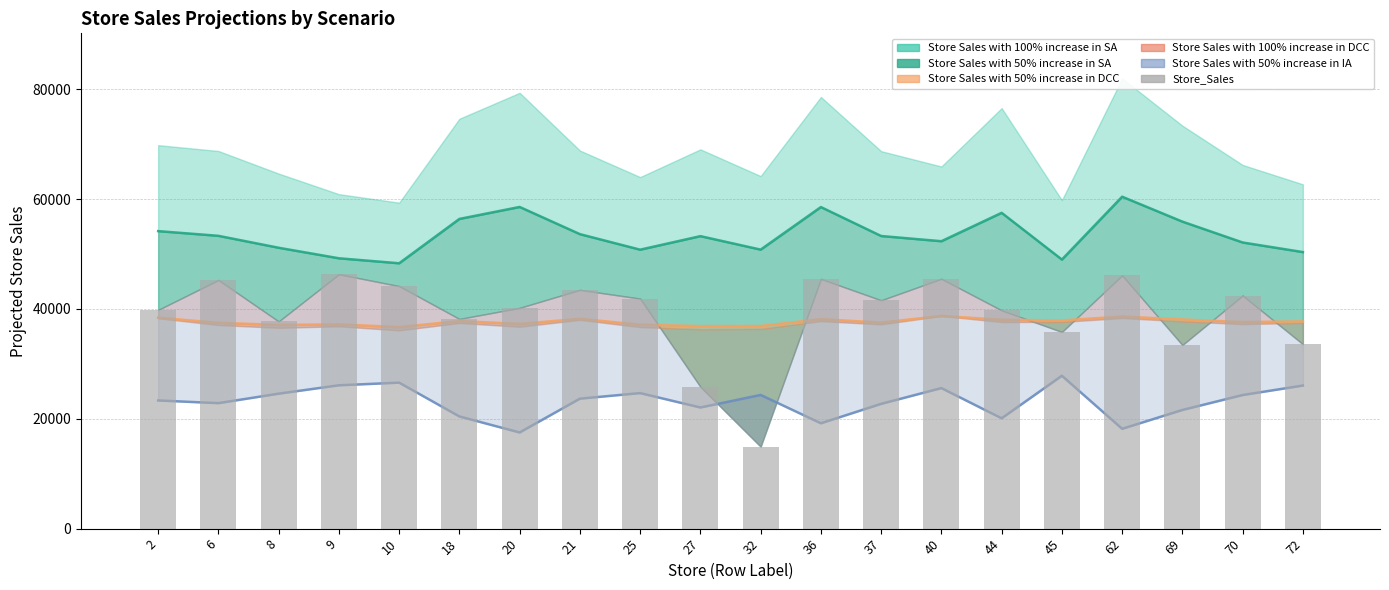

Rank the categories by value from lowest to highest.

32, 27, 69, 72, 45, 8, 18, 44, 2, 20, 37, 25, 70, 21, 10, 6, 36, 40, 62, 9